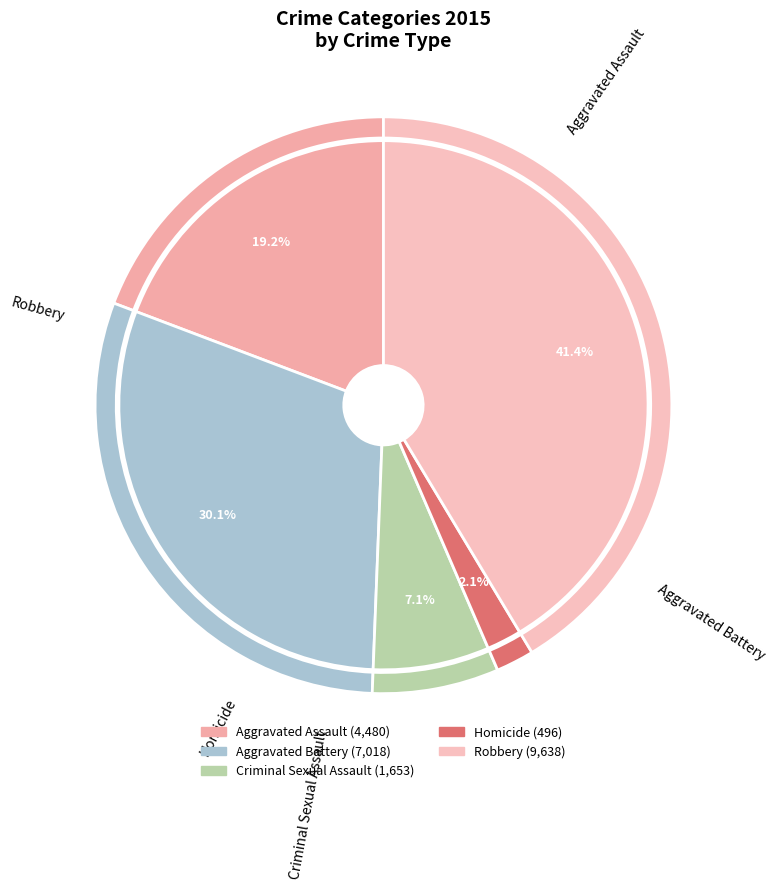

The Robbery slice represents 41% of the pie. True or false?

True